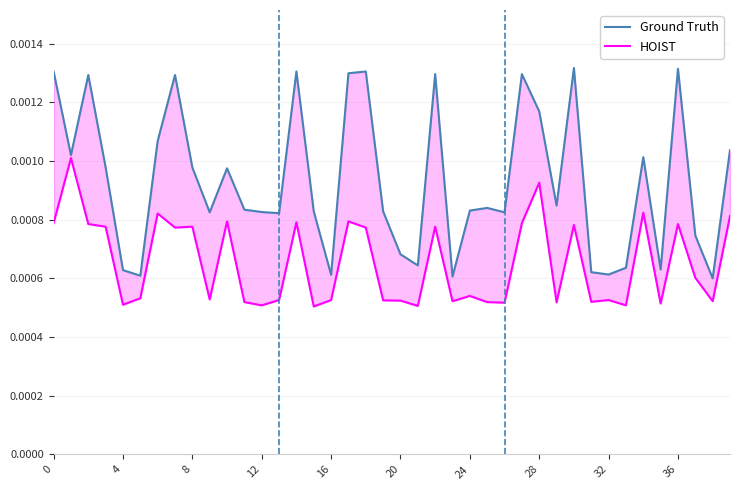

Which series changed the most between 16 and 14?

Ground Truth